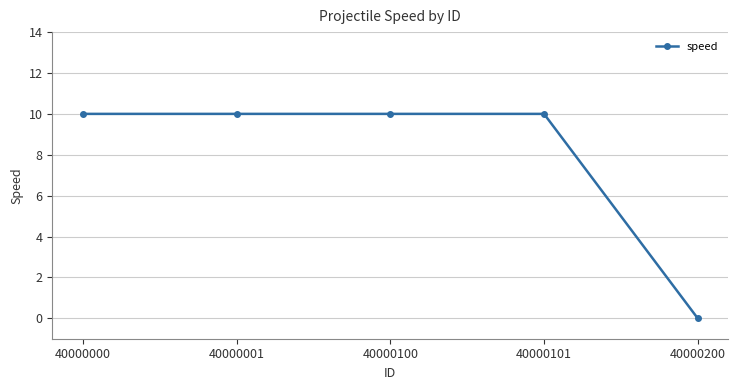

What is the greatest value displayed?

10